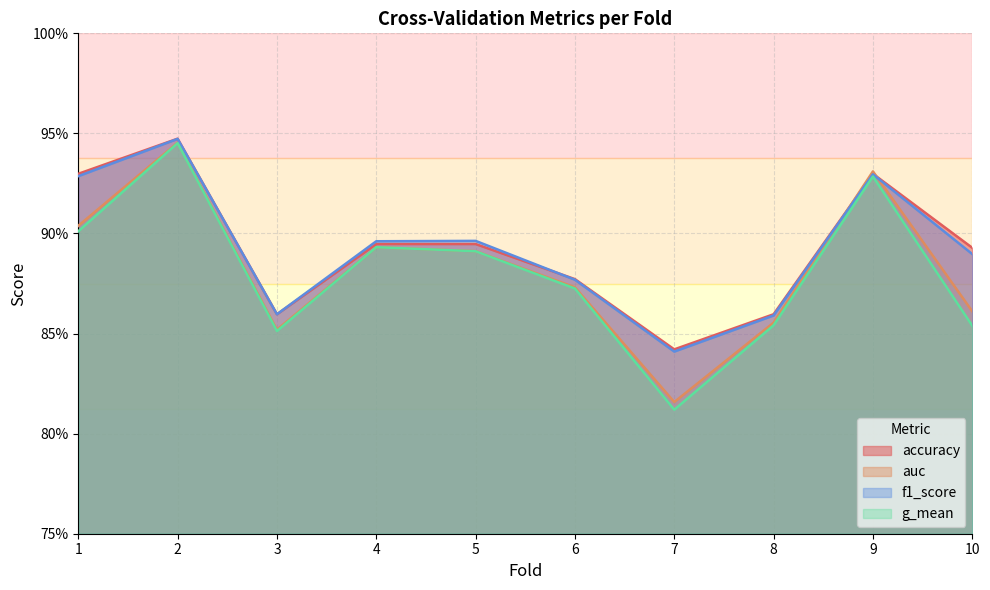

What is the total value across all series at 7?

3.3